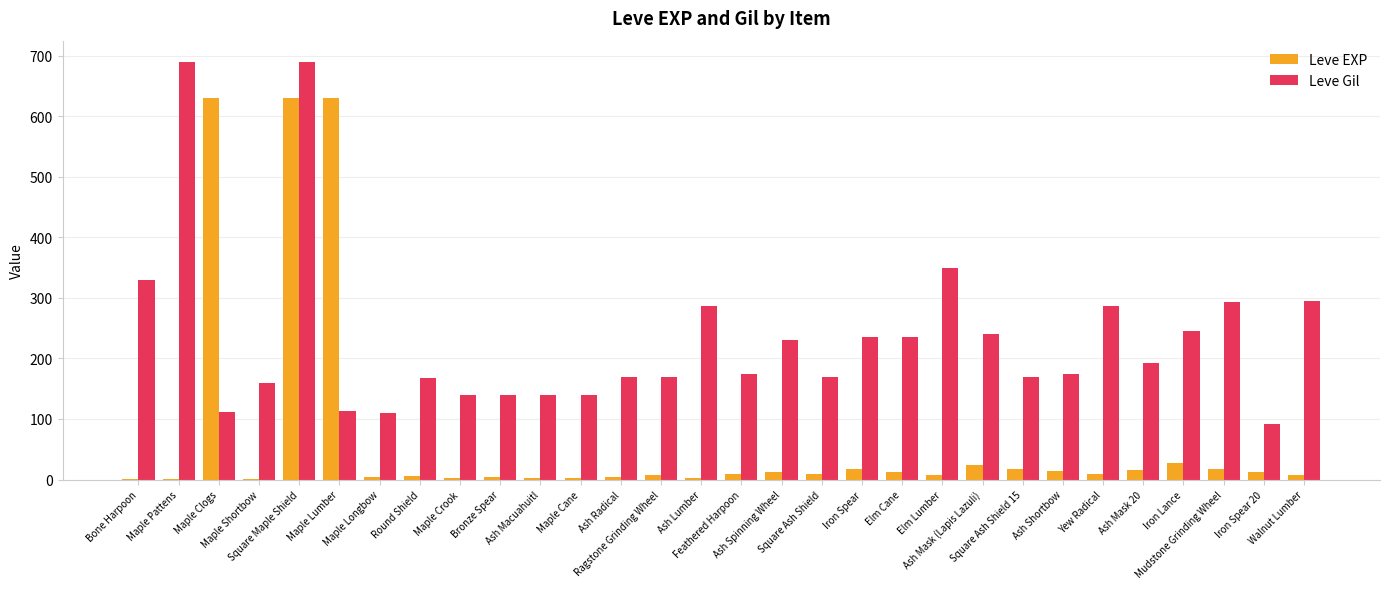

How many categories are shown in the chart?

30